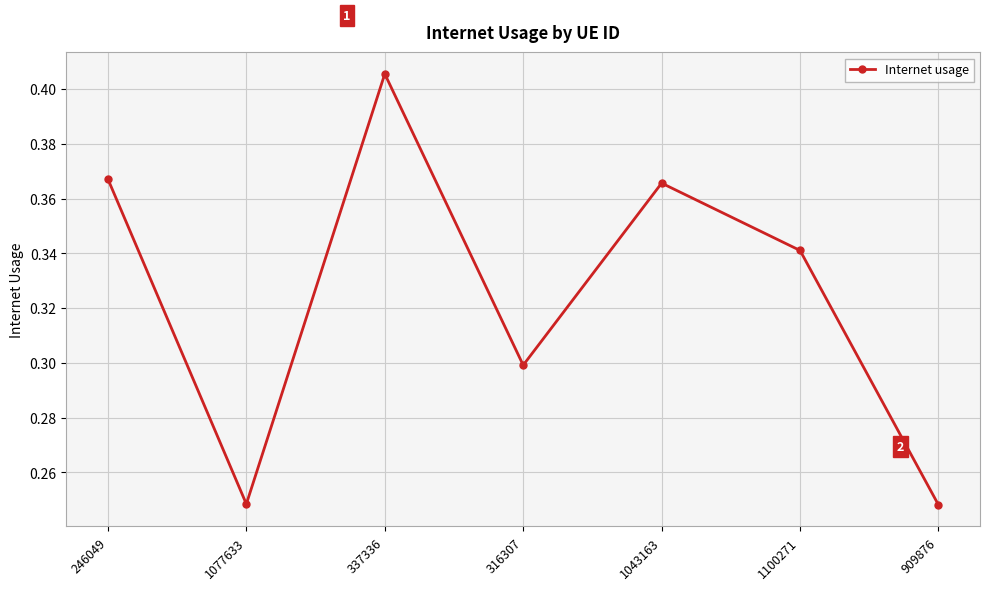

How many values are between 0 and 1?

7